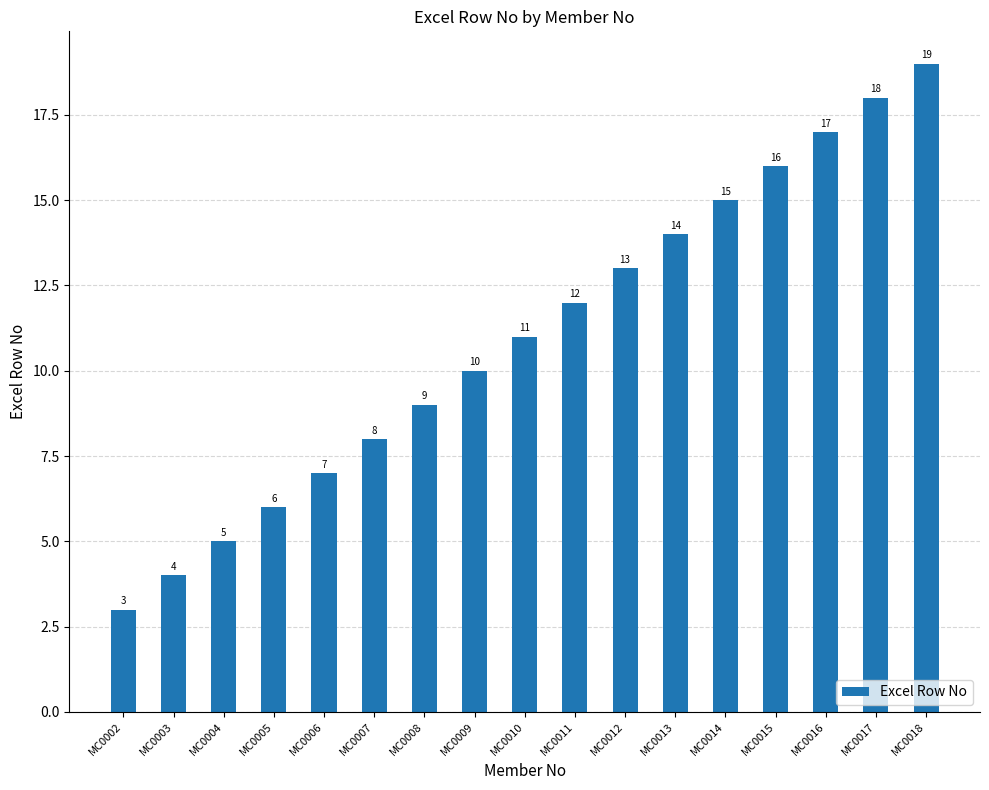

What is the change in value from MC0009 to MC0013?

+4